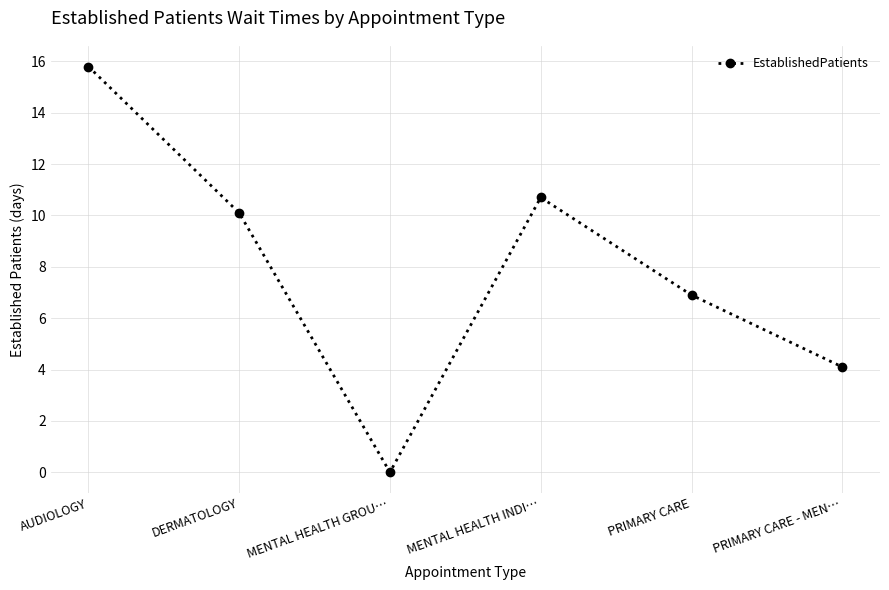

What is the sum of all values?

47.6